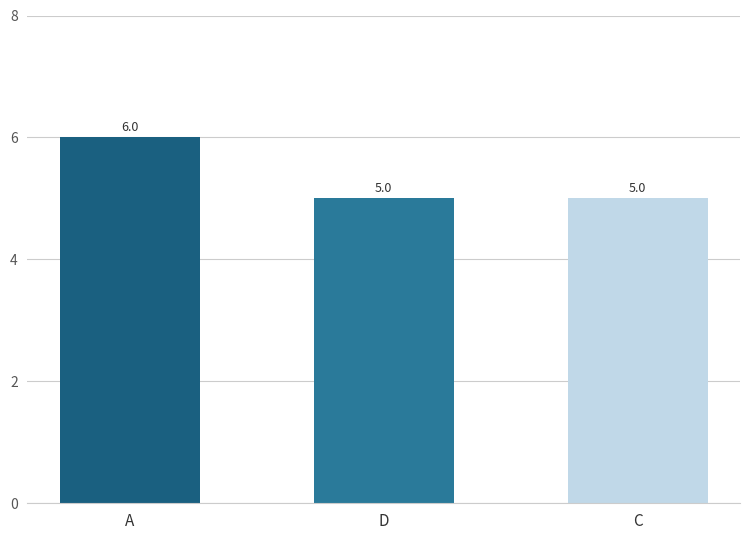

What is the average value?

5